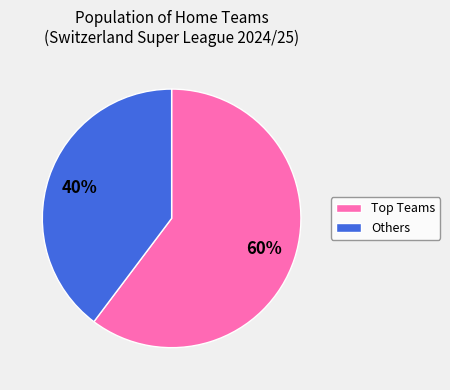

Rank the categories by value from lowest to highest.

Others, Top Teams